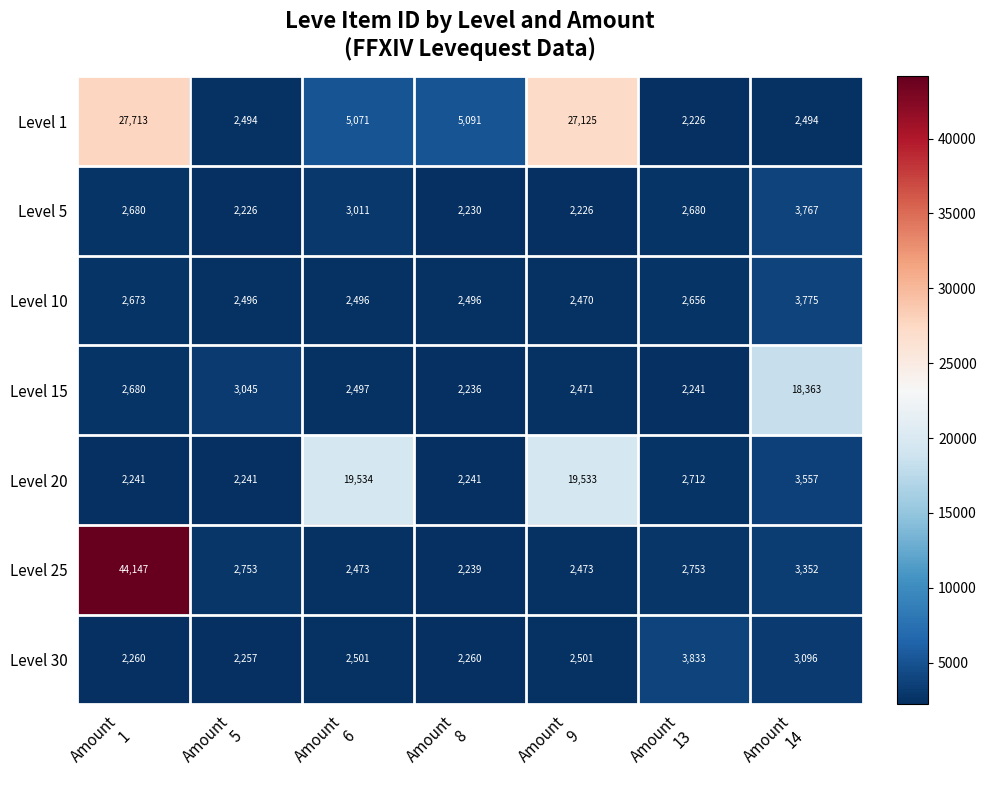

Which series has the largest range (max minus min)?

Level 25